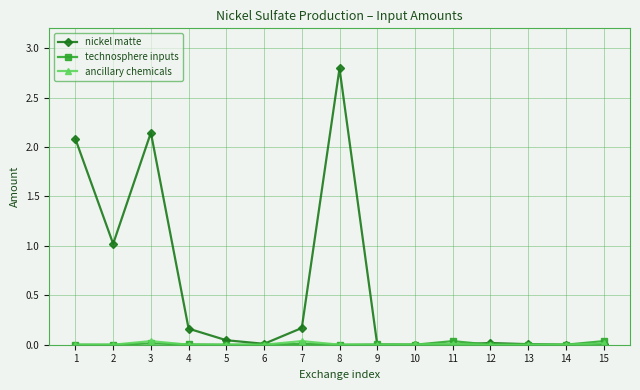

Which series has the largest total across all categories?

nickel matte